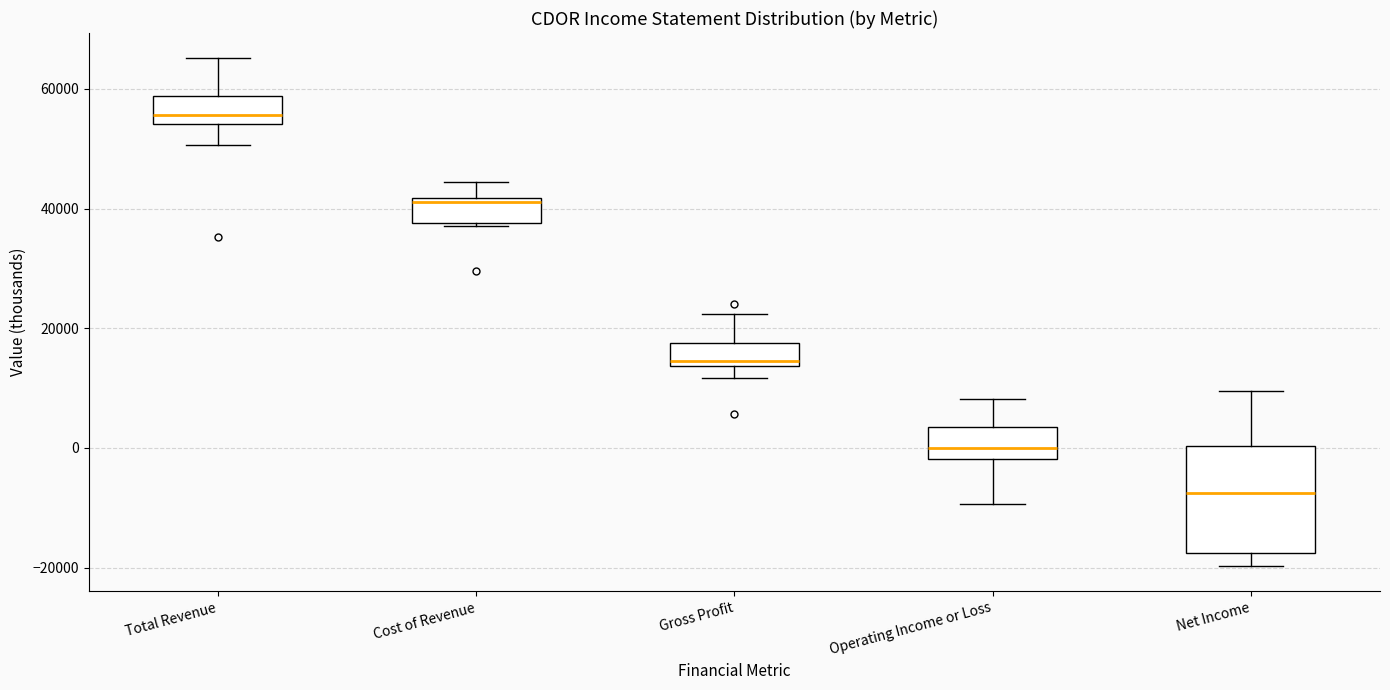

Which box has the lowest median line?

Net Income